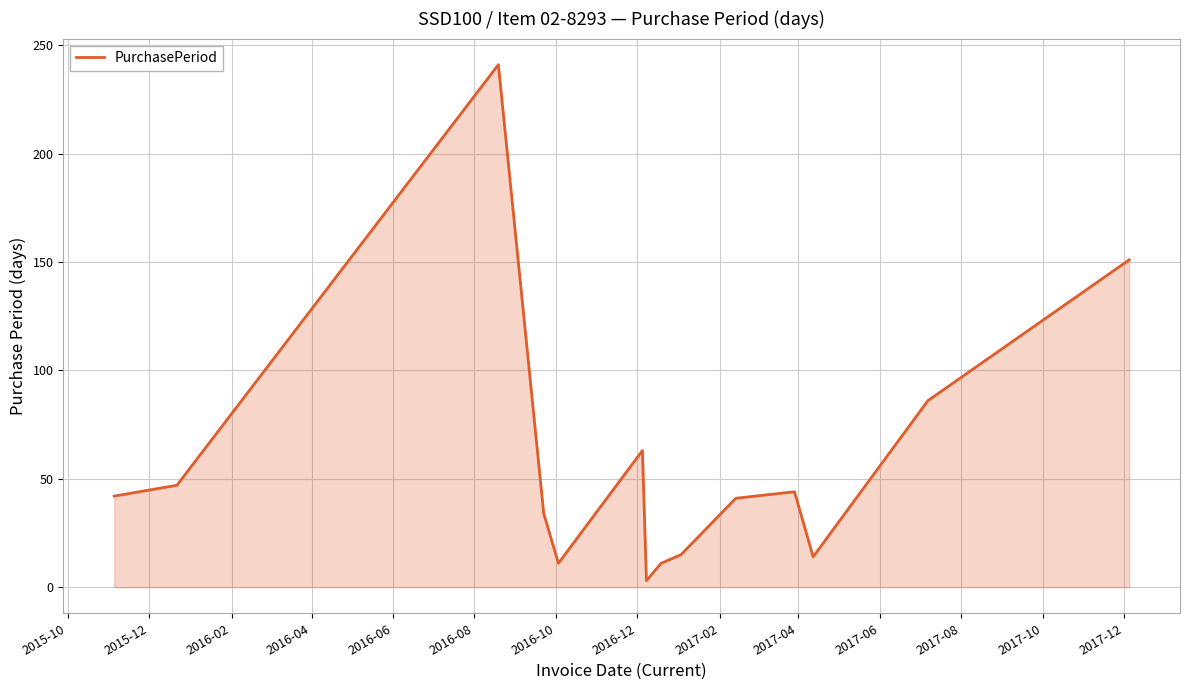

What is the difference between the maximum and minimum values?

238